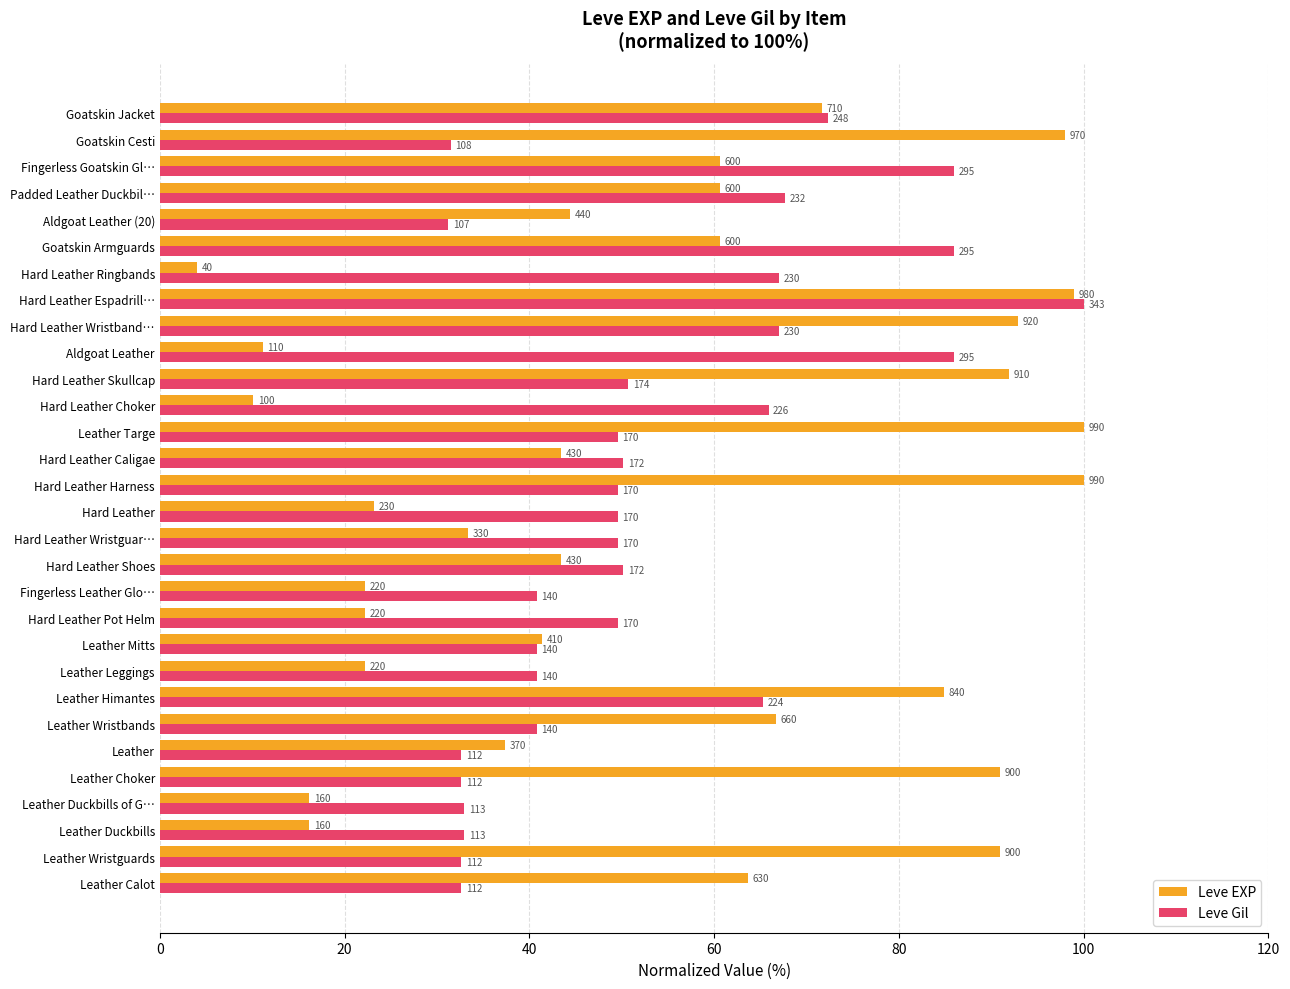

What are all the series names shown in the legend?

Leve EXP, Leve Gil